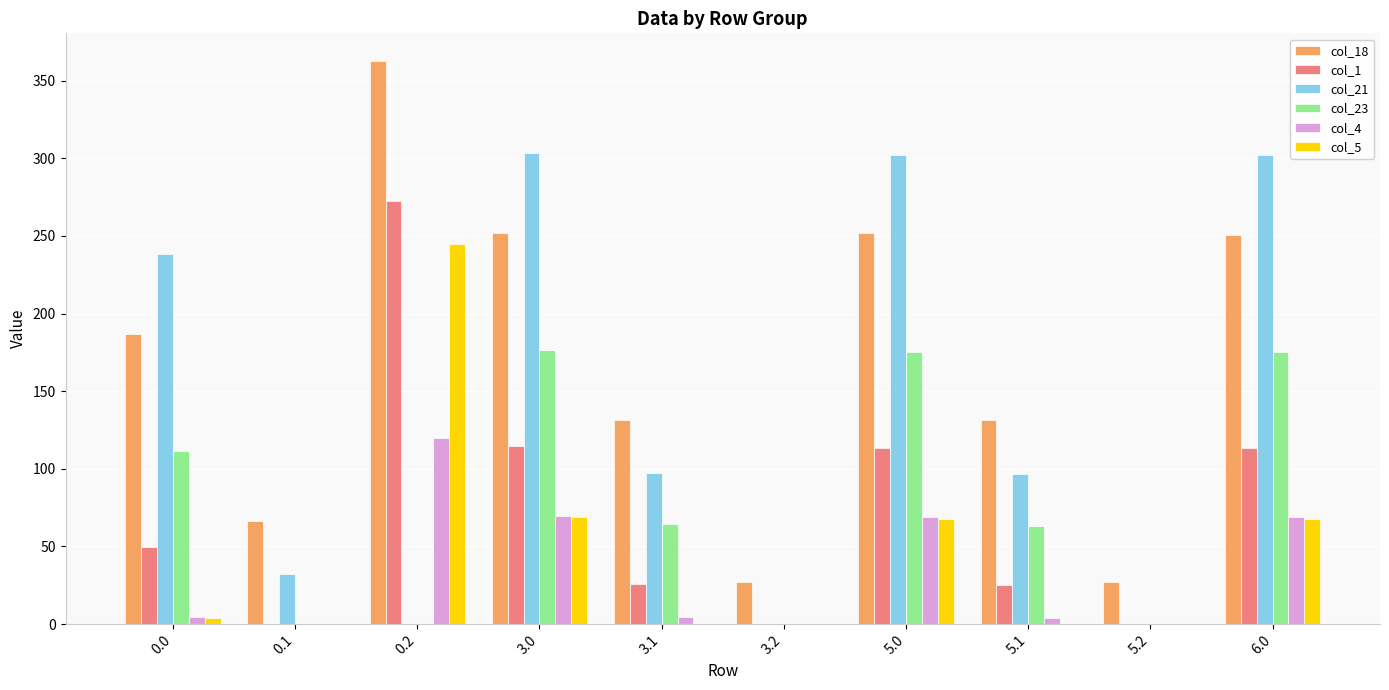

What is the maximum value for col_4?

120.0